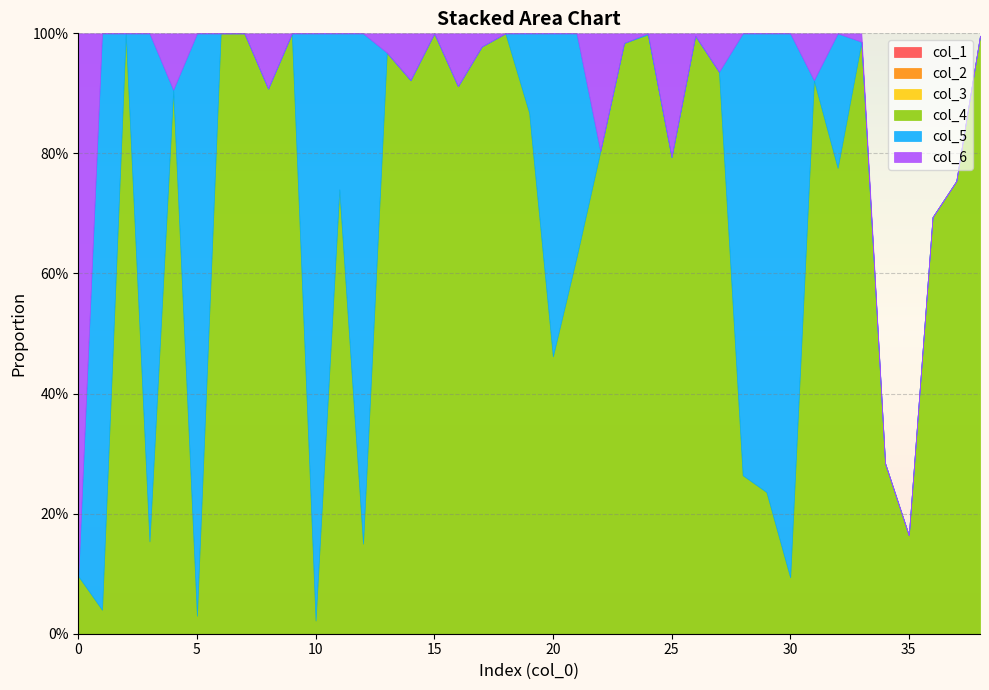

Between which two adjacent categories do col_4 and col_6 first intersect?

0 and 1